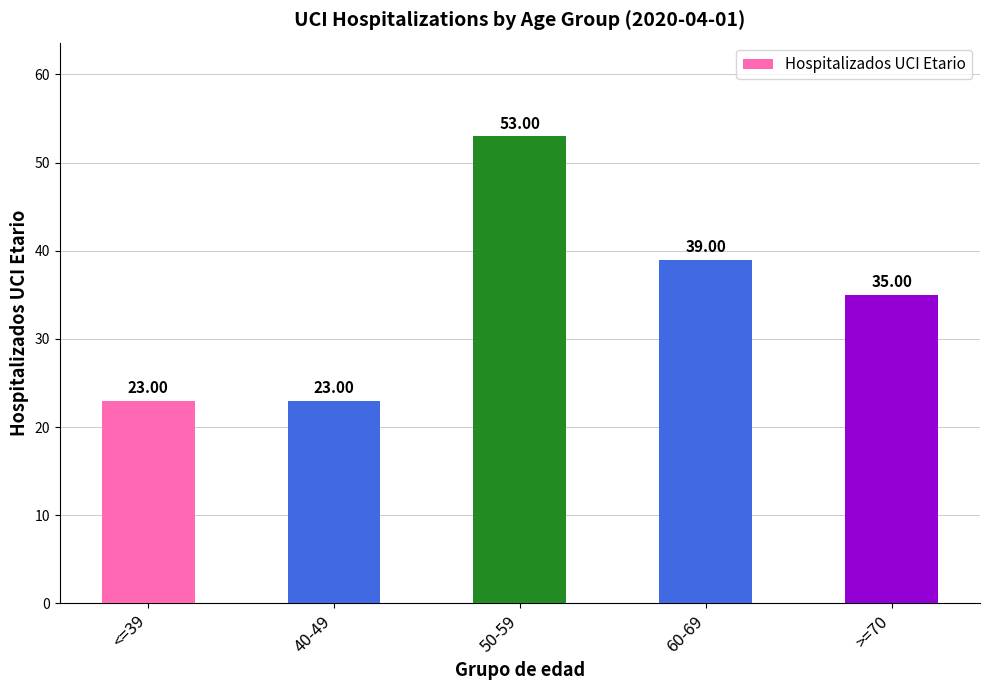

Between 50-59 and 40-49, which is larger?

50-59